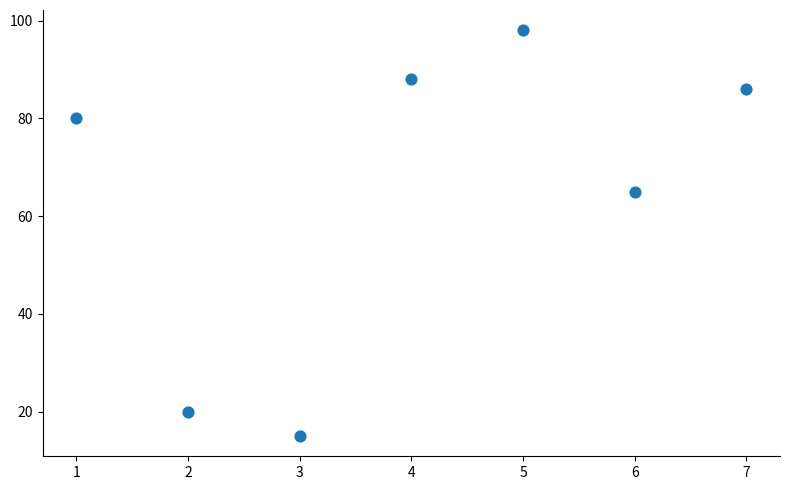

What is the range of X values (max minus min)?

6